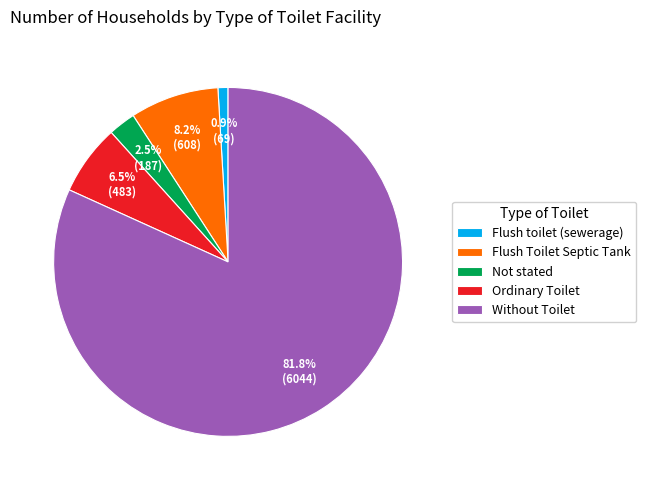

Rank the categories by value from lowest to highest.

Flush toilet (sewerage), Not stated, Ordinary Toilet, Flush Toilet Septic Tank, Without Toilet